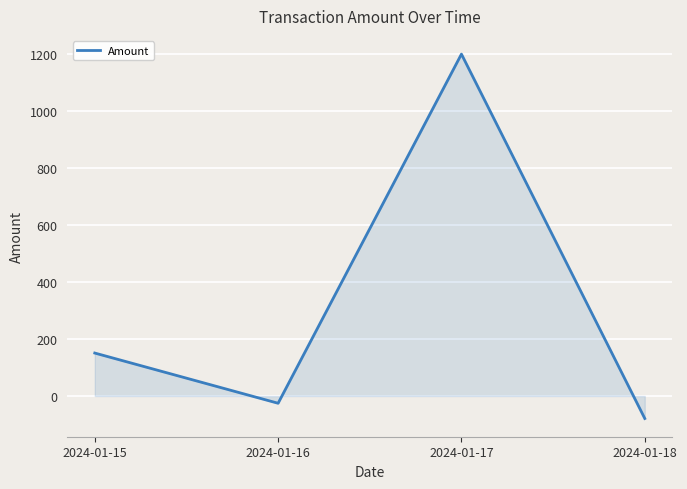

Reading left to right, extract all data points from this chart.

150.8	-25.5	1200.0	-79.0